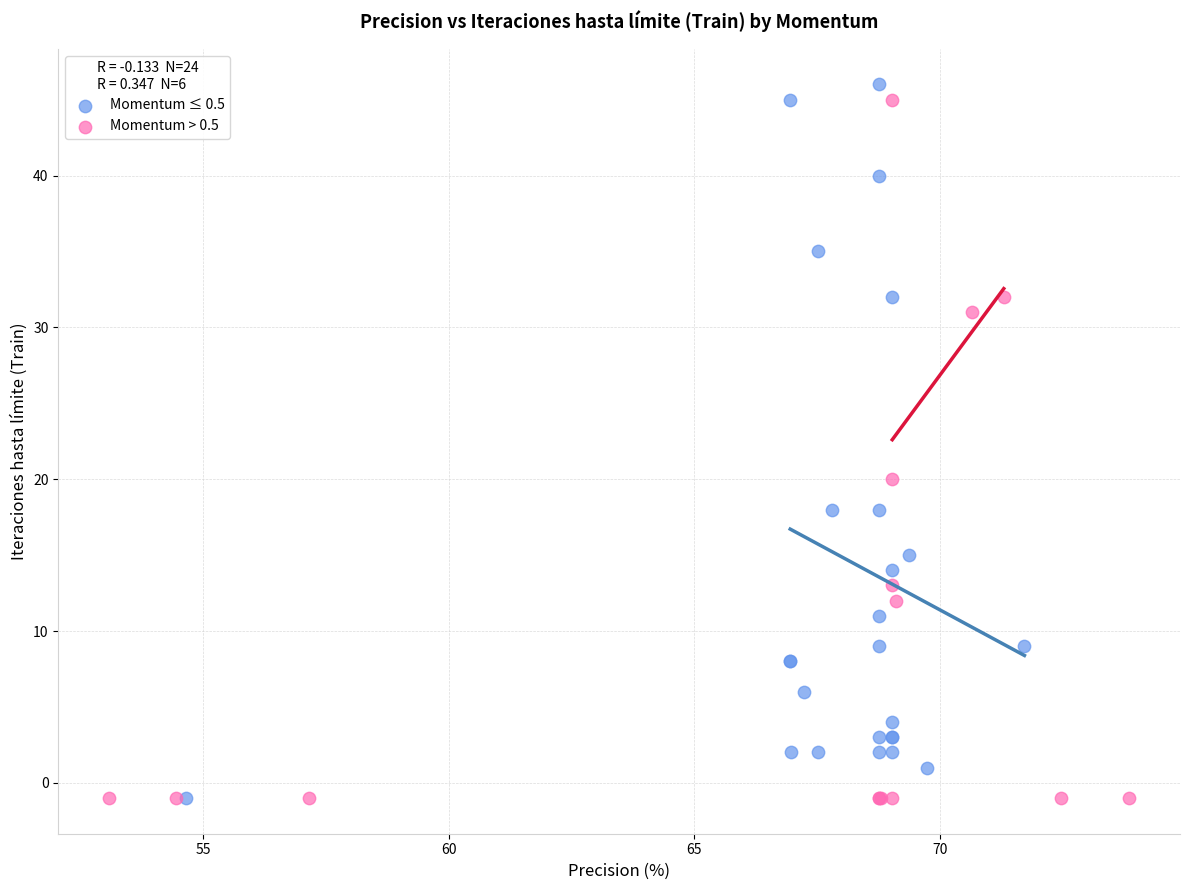

What are all the series names shown in the legend?

Momentum ≤ 0.5, Momentum > 0.5